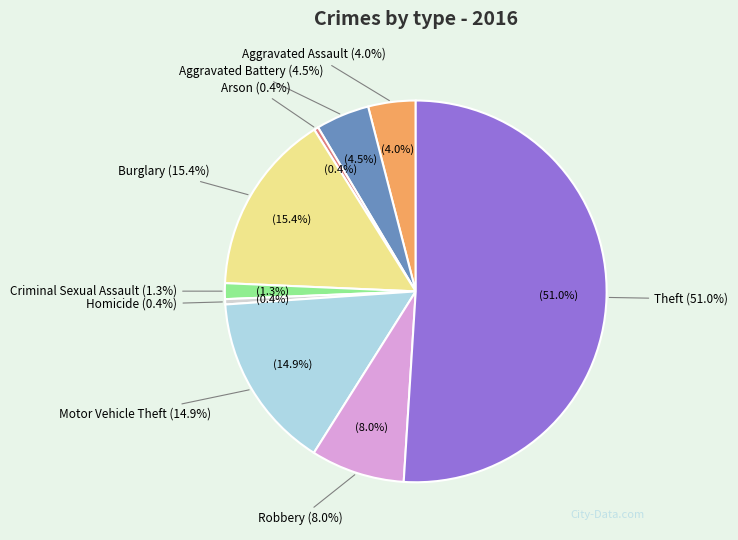

How many slices are in this pie chart?

9